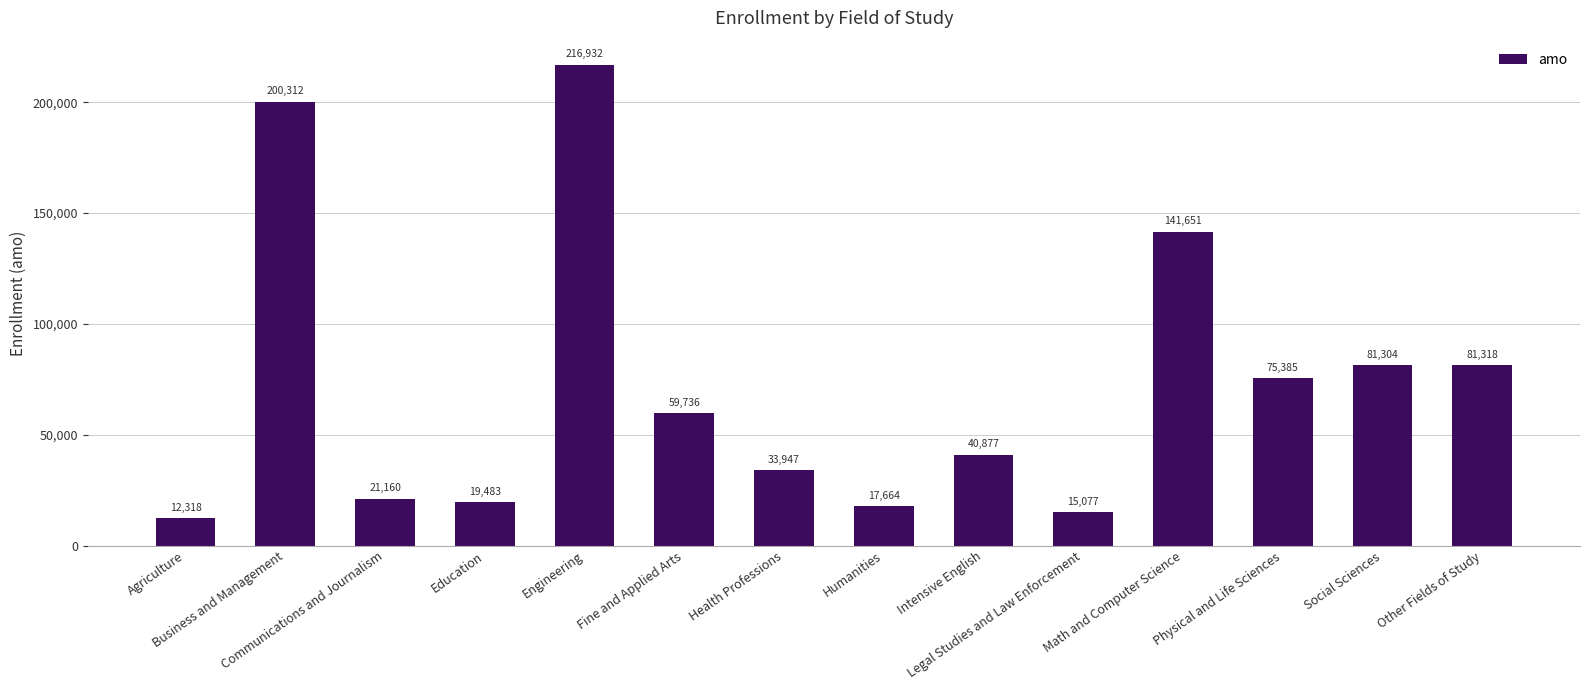

How many bars are there in total?

14